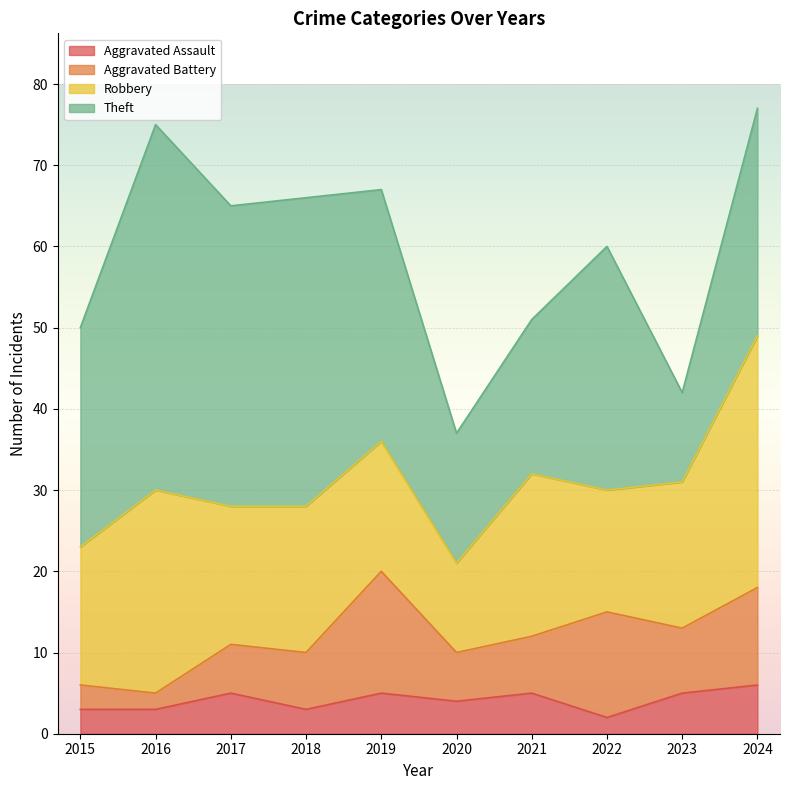

Reading left to right, list all the values displayed in this chart.

Aggravated Assault: 3	3	5	3	5	4	5	2	5	6
Aggravated Battery: 3	2	6	7	15	6	7	13	8	12
Robbery: 17	25	17	18	16	11	20	15	18	31
Theft: 27	45	37	38	31	16	19	30	11	28